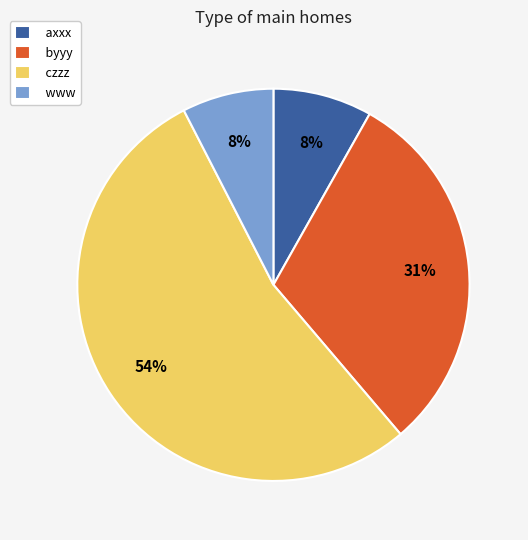

The www slice represents 17% of the pie. True or false?

False